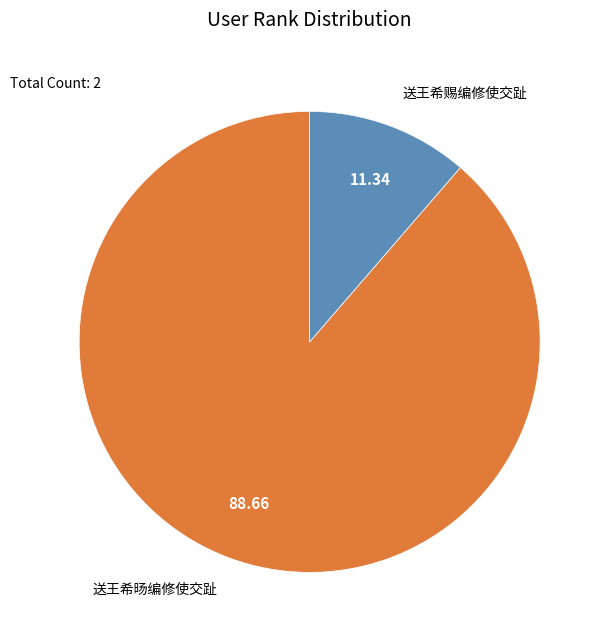

Which has a higher value, 送王希旸编修使交趾 or 送王希赐编修使交趾?

送王希旸编修使交趾